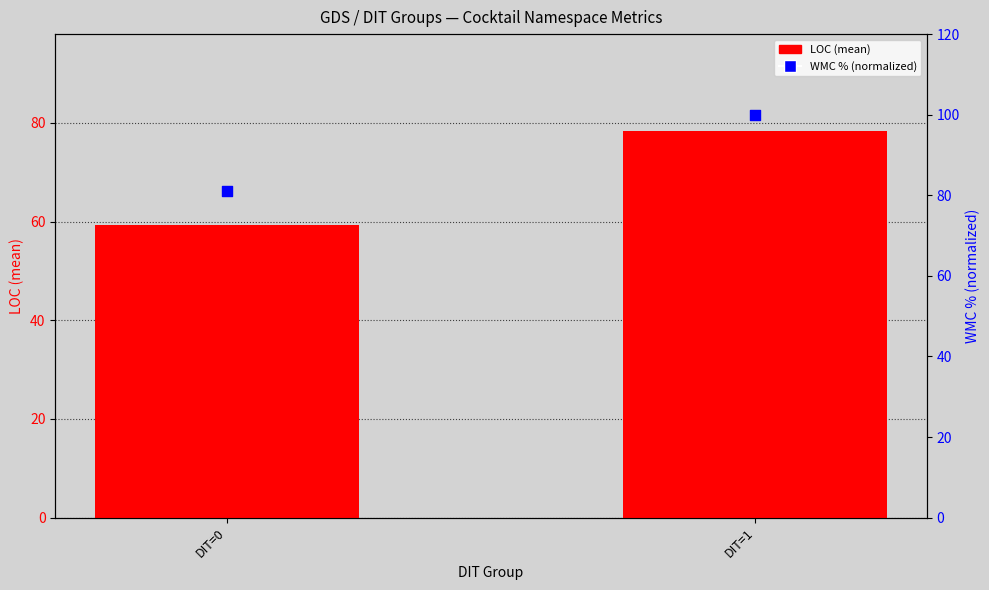

Which series has the largest total across all categories?

WMC % (normalized)